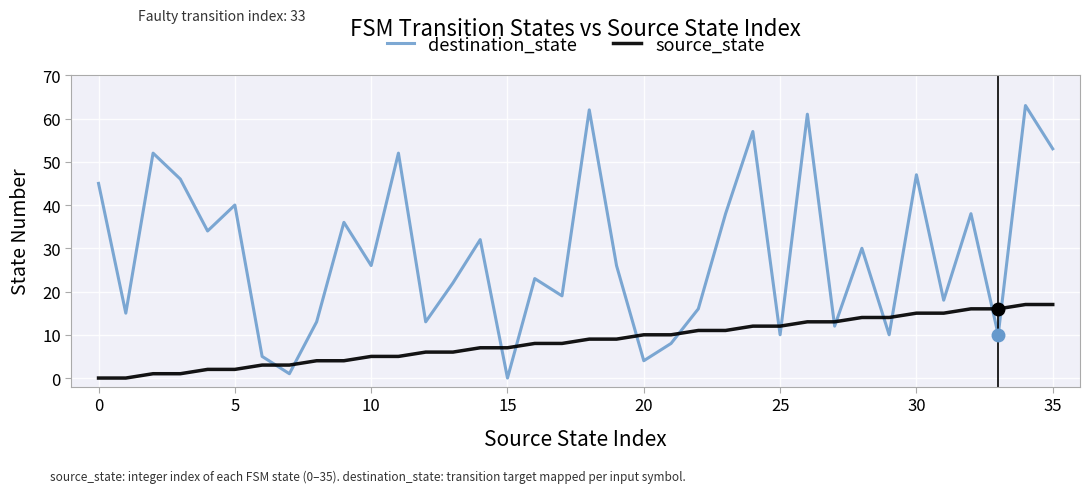

List the series in order of their overall mean, highest first.

destination_state, source_state